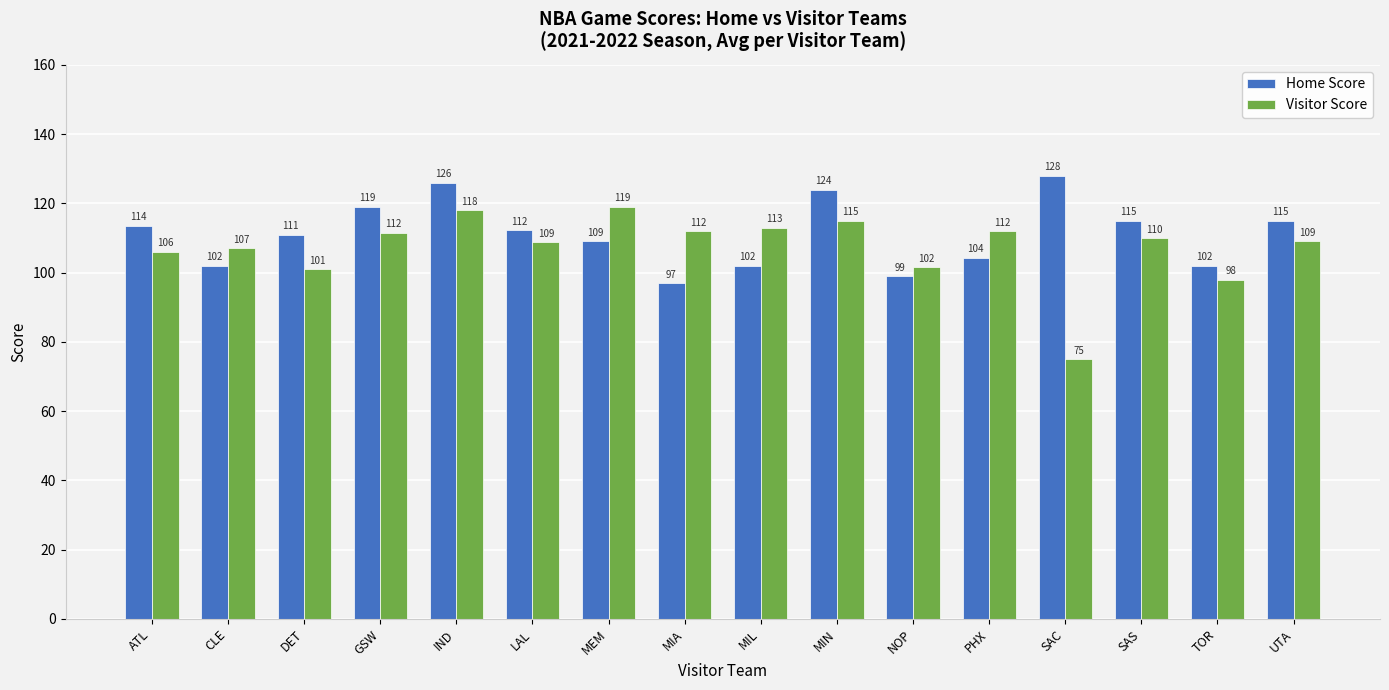

The value of Home Score at NOP is 99.0. True or false?

True